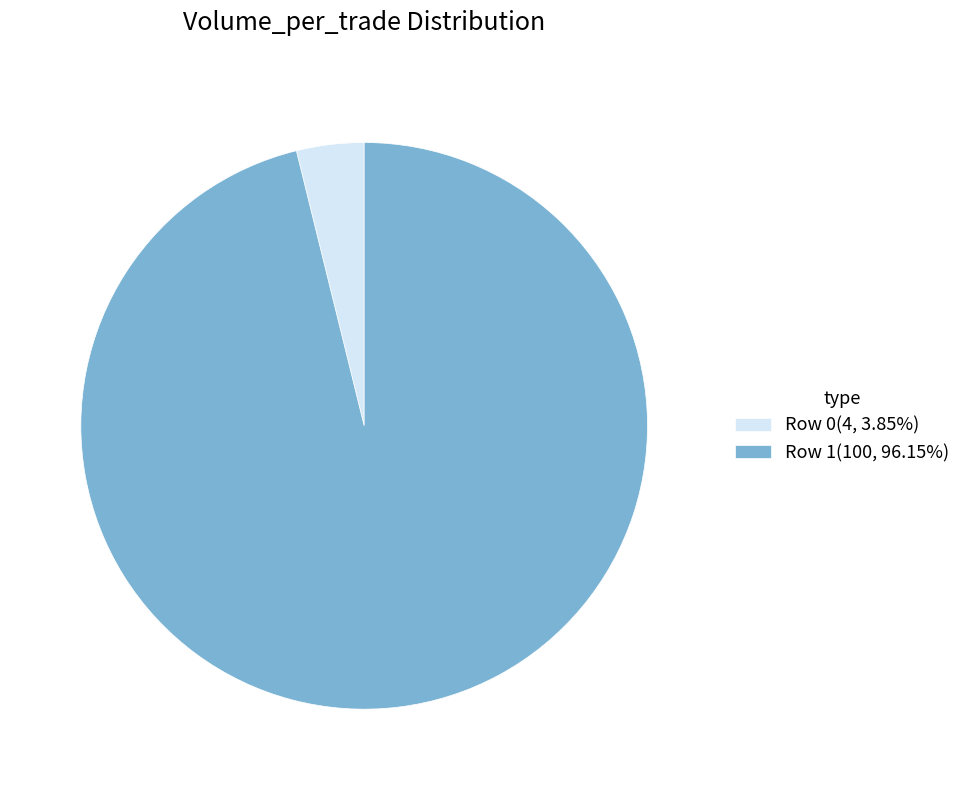

How many slices are in this pie chart?

2